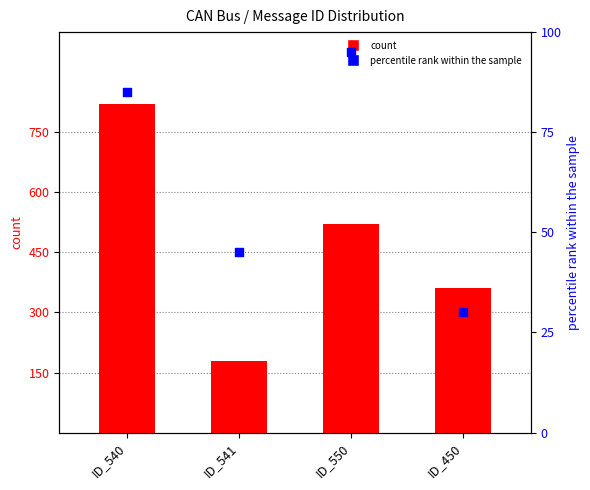

At how many categories does at least one series exceed 142?

4